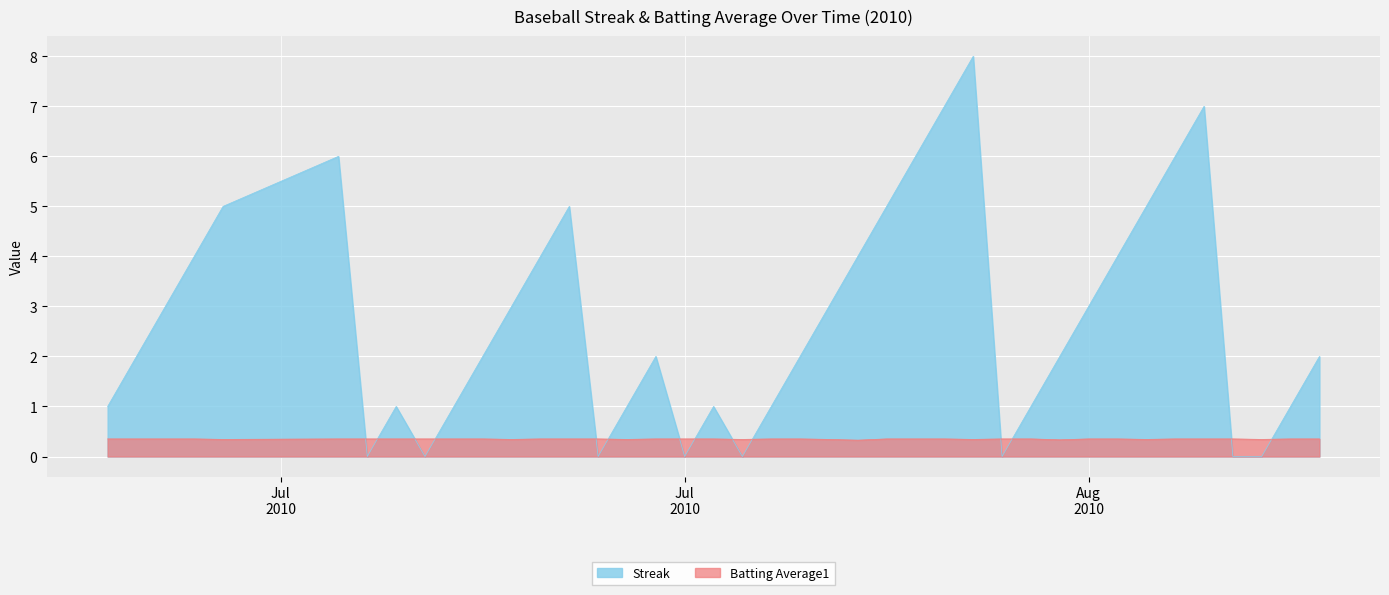

In Streak, how many points are higher than both neighbors (excluding endpoints)?

7